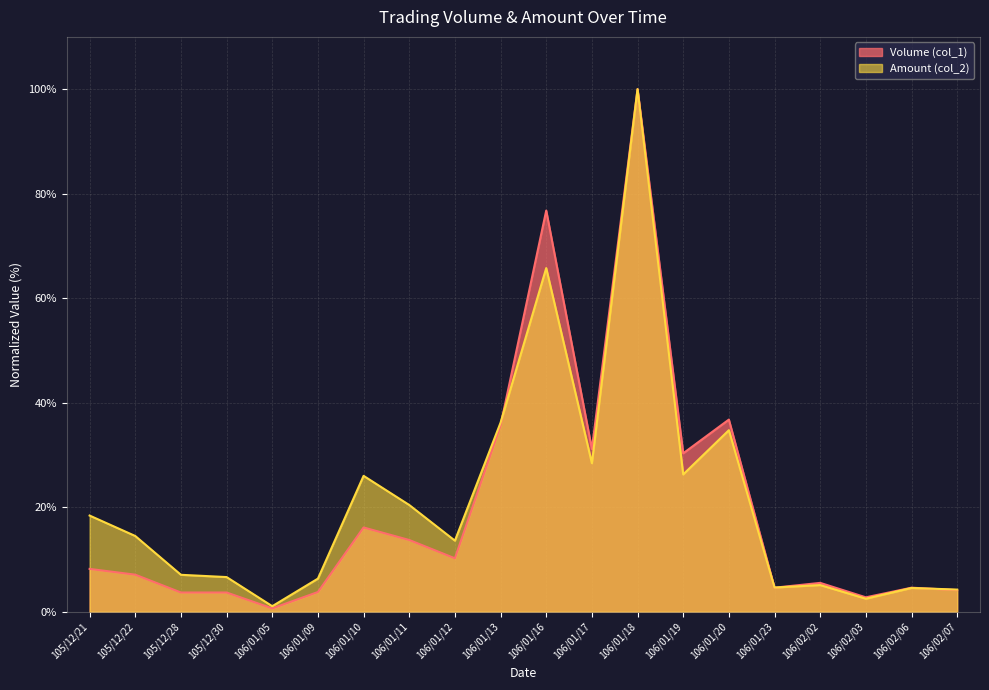

How many data points in Volume (col_1) are less than 8?

10